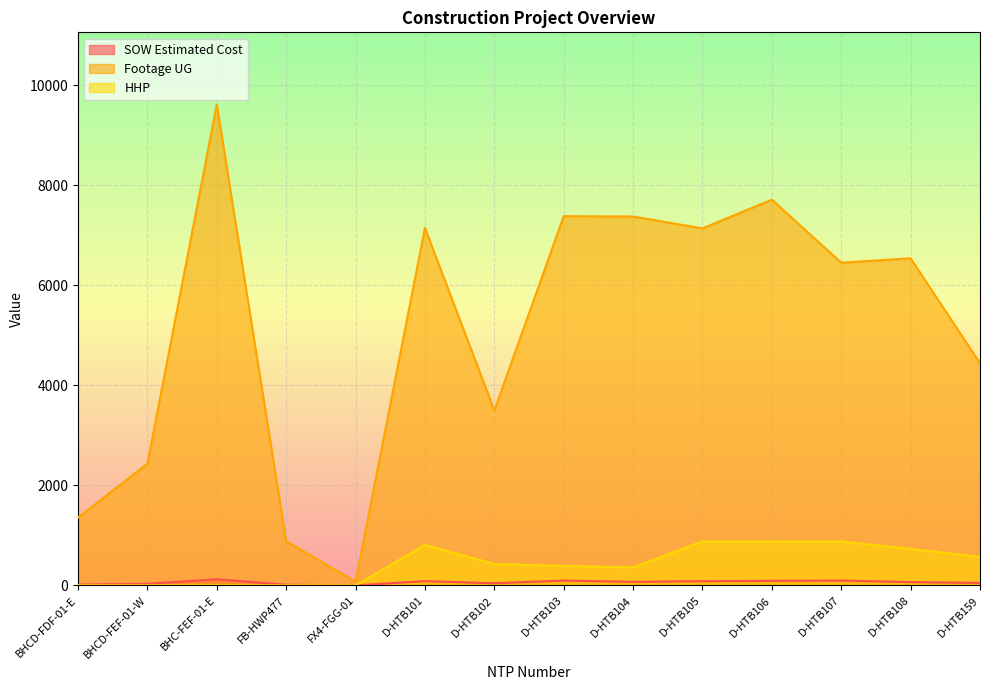

At which label does Footage UG first exceed 6542?

BHC-FEF-01-E